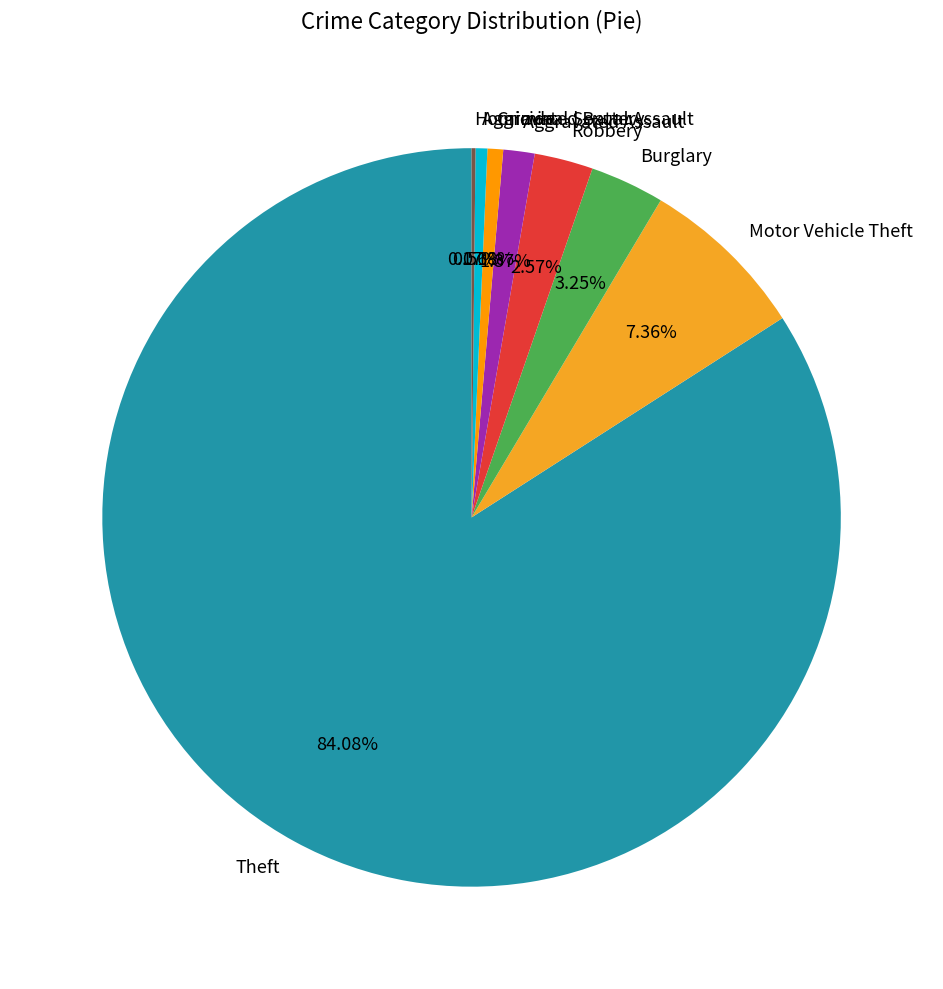

True or false: Burglary accounts for 3% of the total.

True